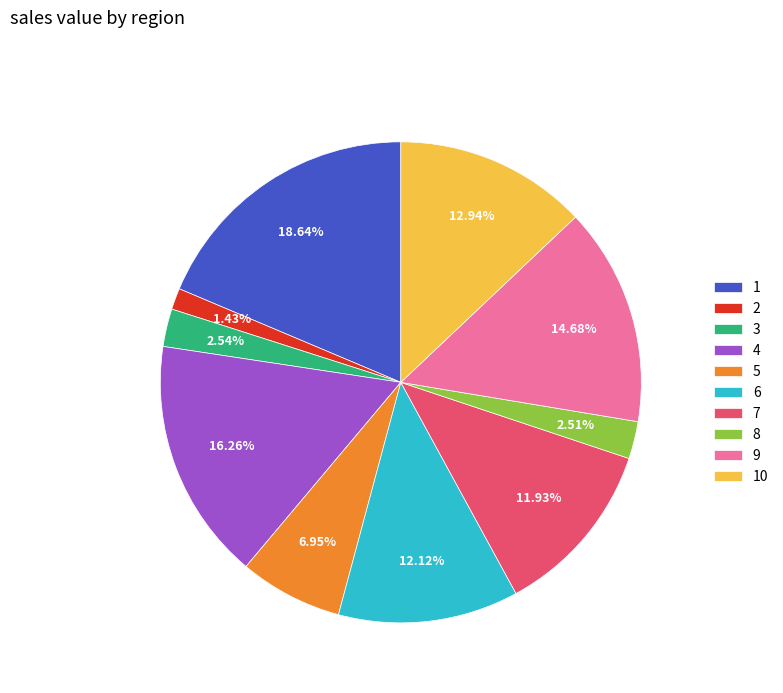

What portion of the pie excludes 6?

87.9%